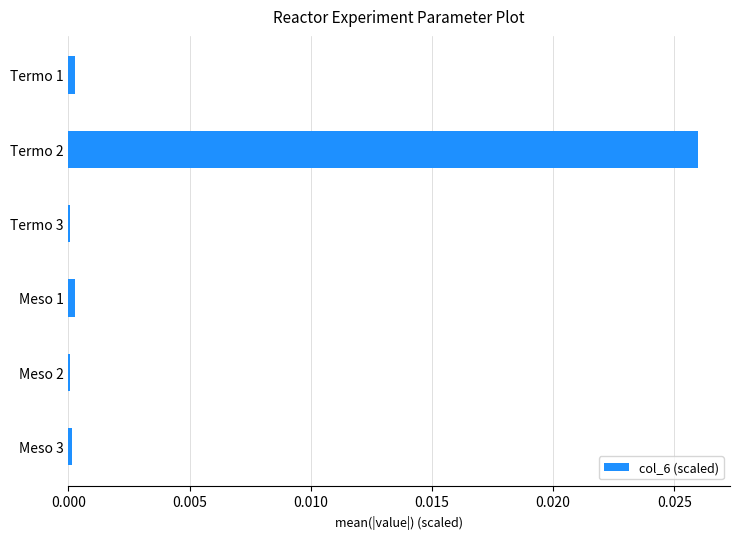

True or false: the data shows 0.0 at Meso 2.

True